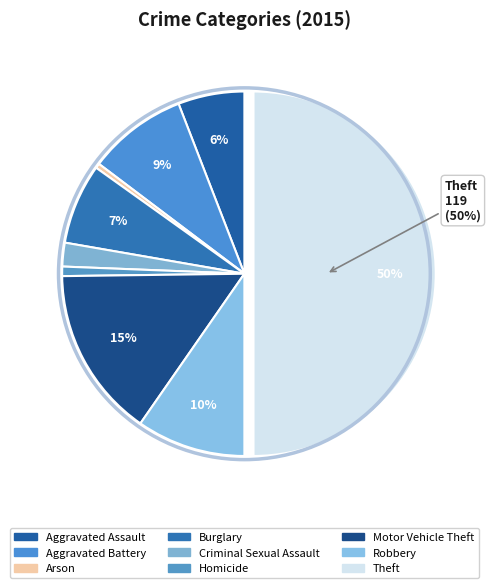

How many segments does this pie chart have?

9